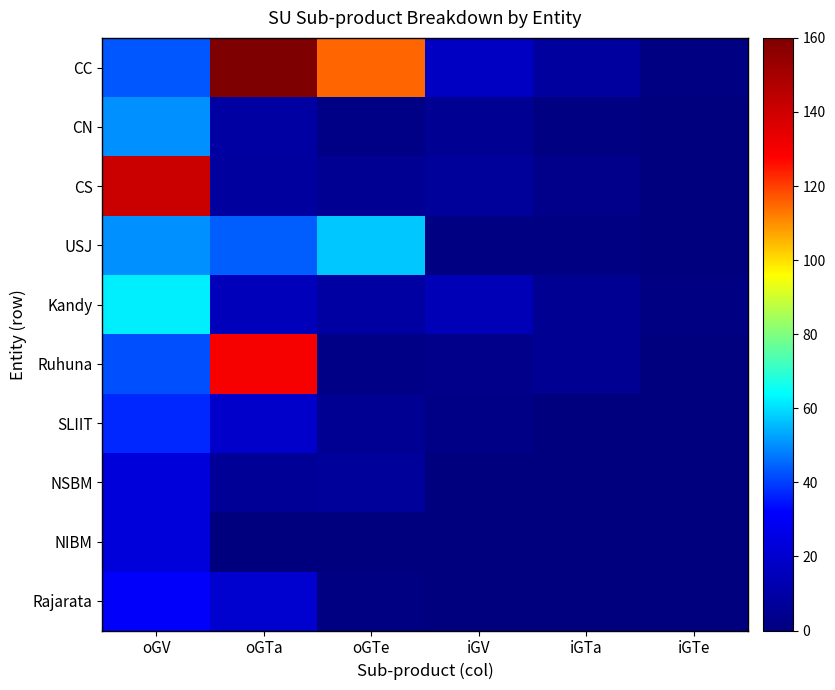

At which category does the chart reach its peak across all series?

oGTa